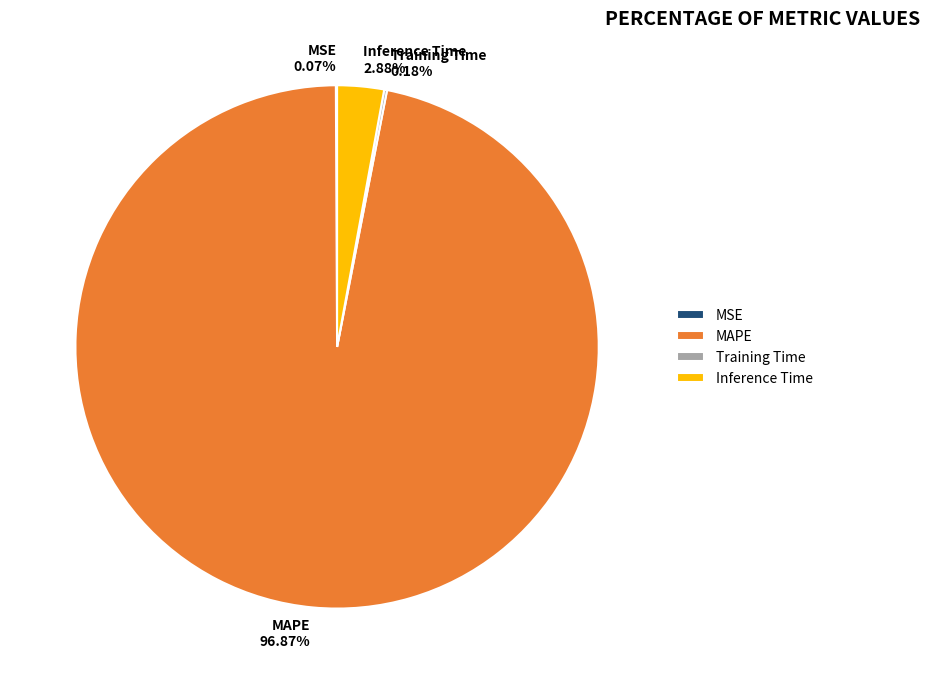

To the nearest percent, what percentage of the pie is MAPE?

97%